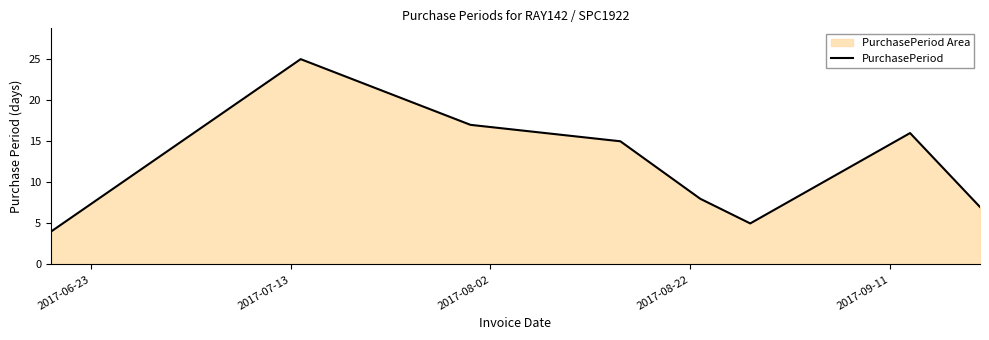

What is the sum of all values?

97